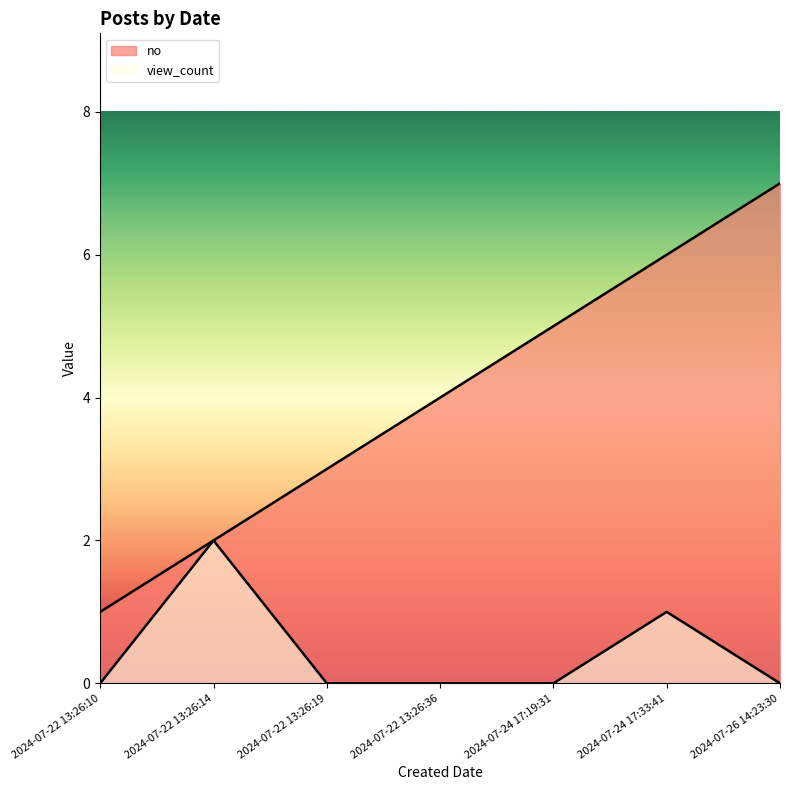

What is the difference between the highest and lowest values at 2024-07-24 17:33:41?

5